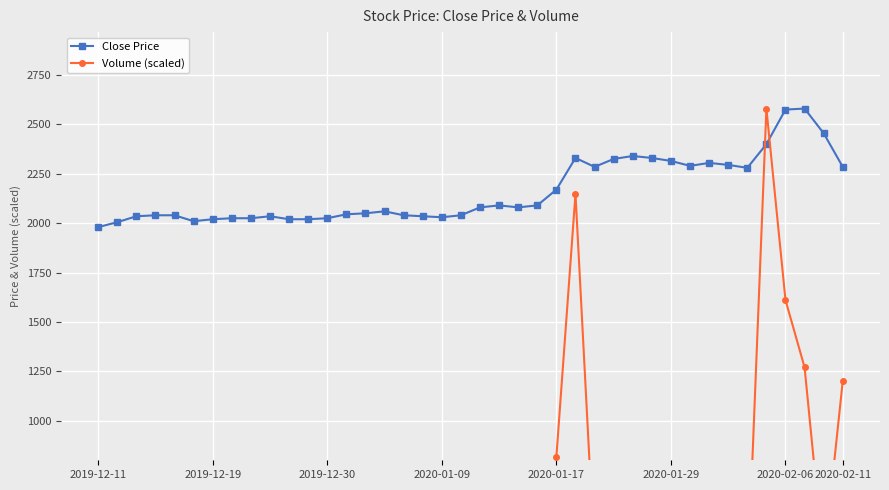

Which series has the largest total across all categories?

Close Price